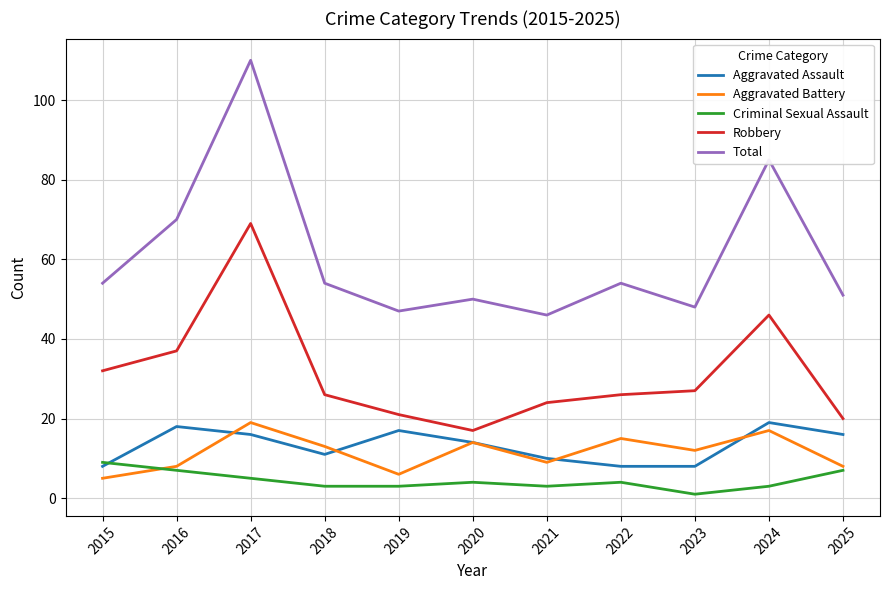

The Criminal Sexual Assault series shows 5 at 2017. True or false?

True